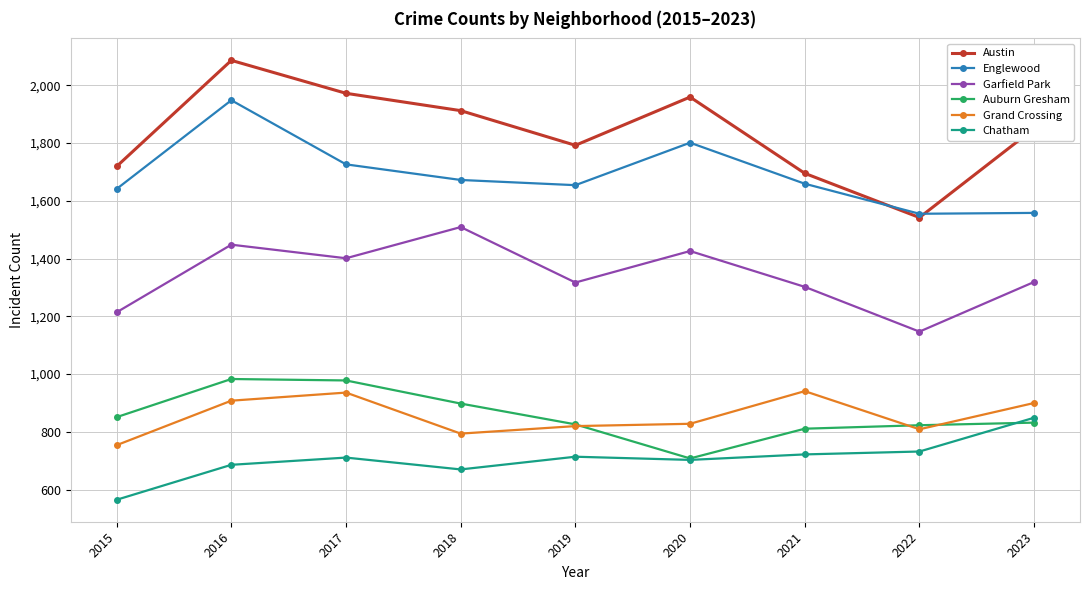

How many categories are shown in the chart?

9